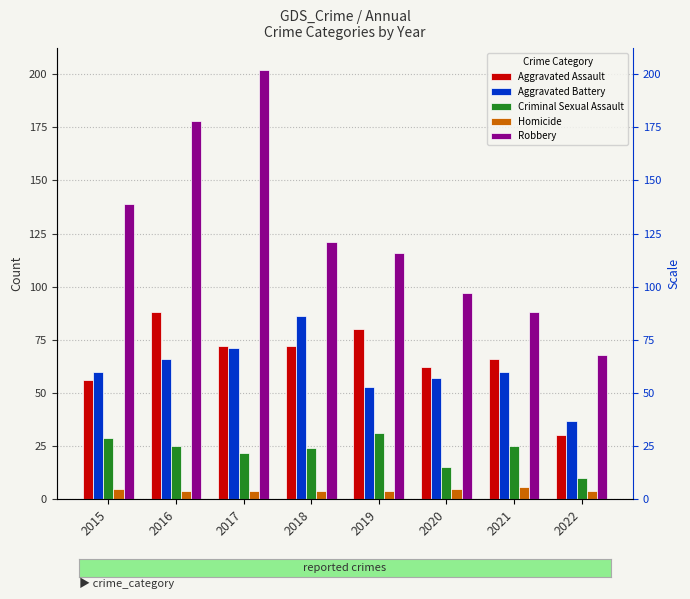

Rank the categories by Robbery value from highest to lowest.

2017, 2016, 2015, 2018, 2019, 2020, 2021, 2022